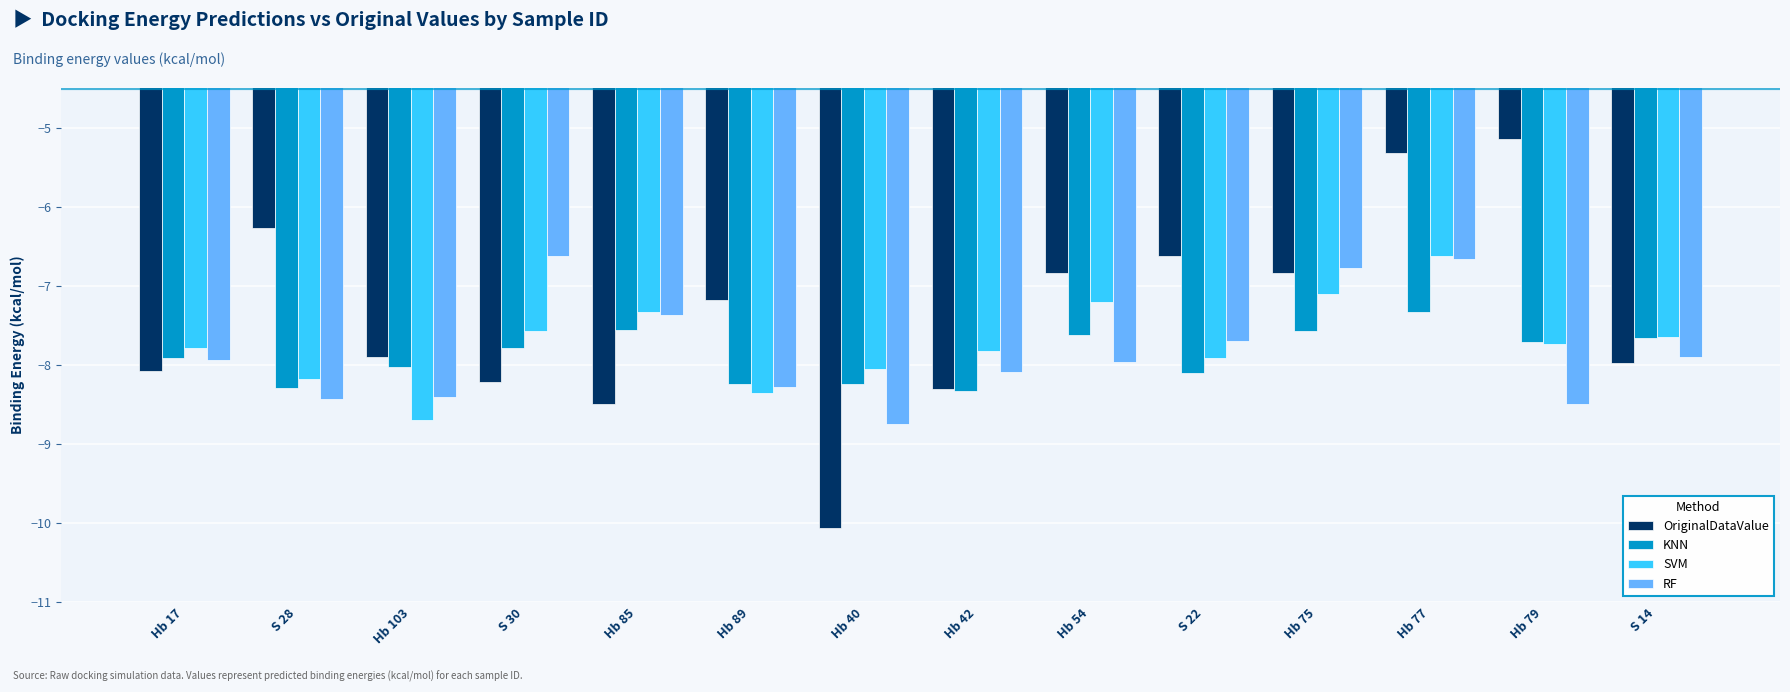

What is the approximate value of OriginalDataValue at Hb 42?

-8.3